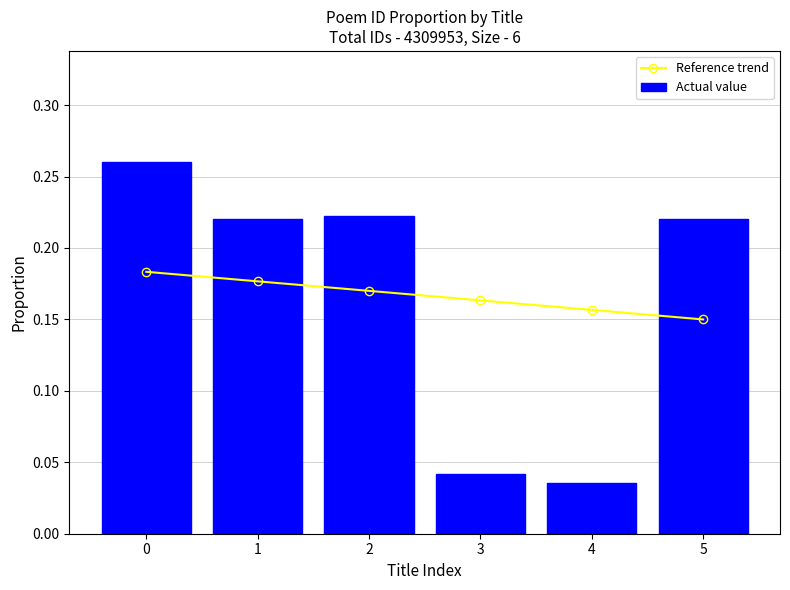

How many Actual value values are between 0 and 1?

6